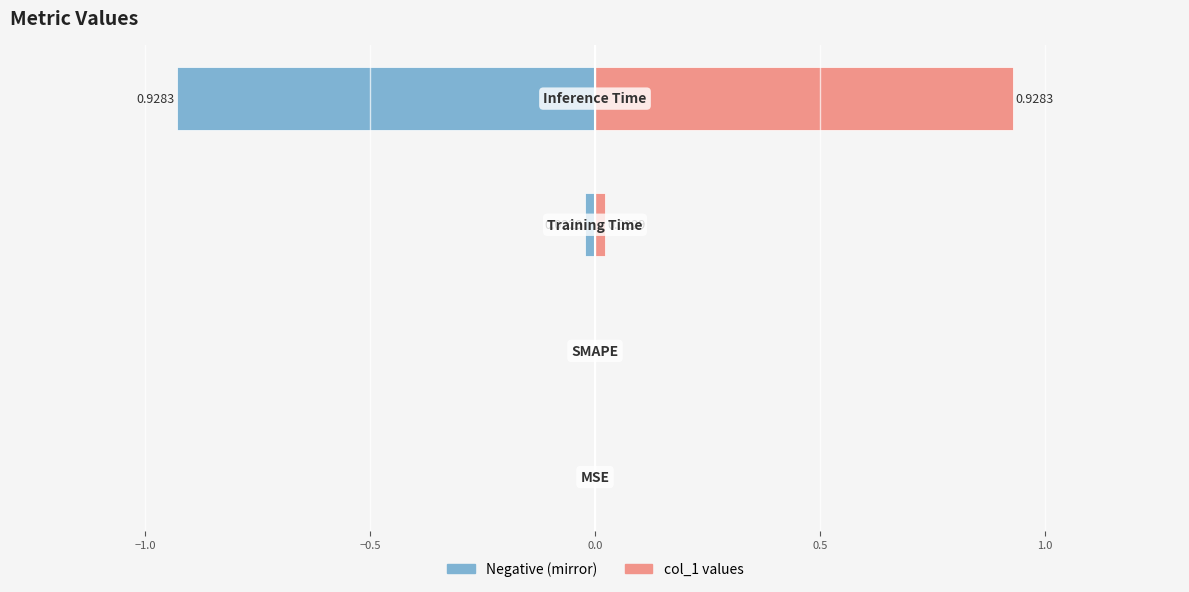

True or false: col_1 (left) has a value of -1.2 at 0.0.

False